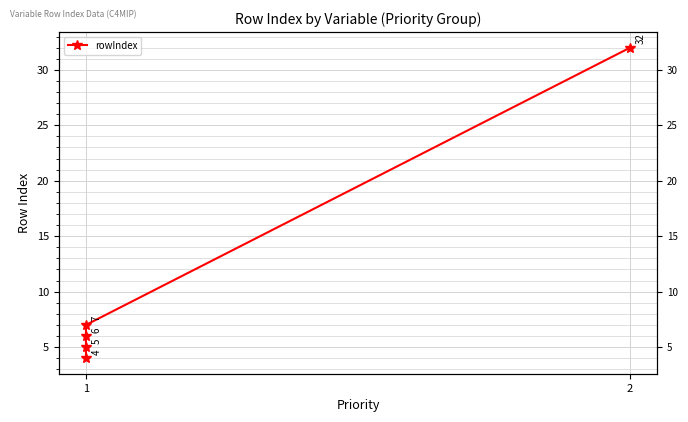

Does the chart display data point markers on the line(s)?

Yes